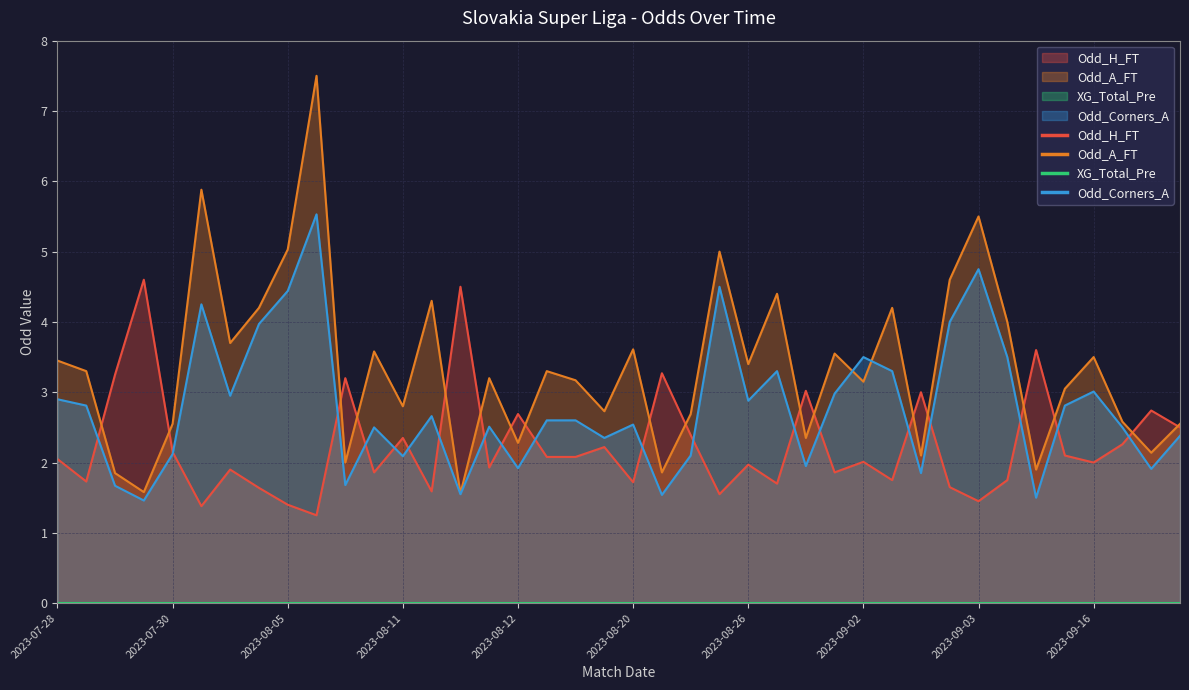

Which series has the largest total across all categories?

Odd_A_FT